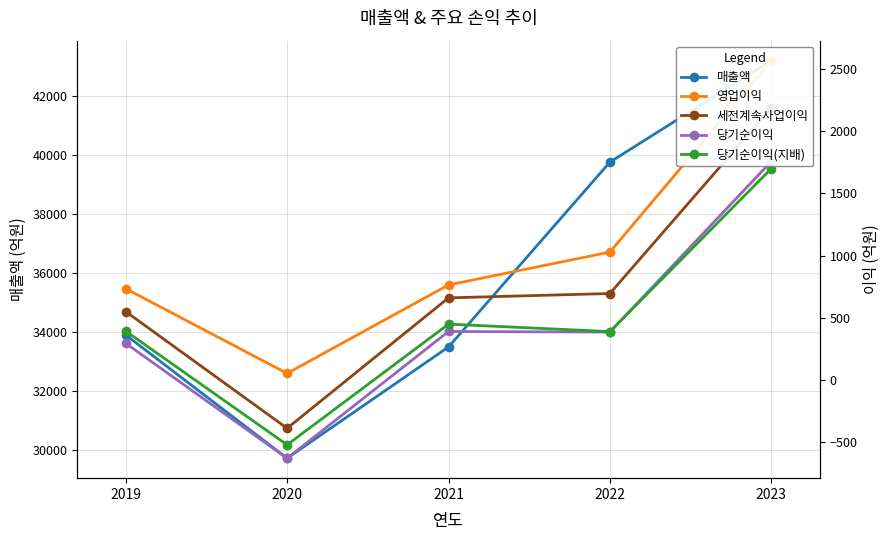

What is the sum of all 영업이익 values?

5146